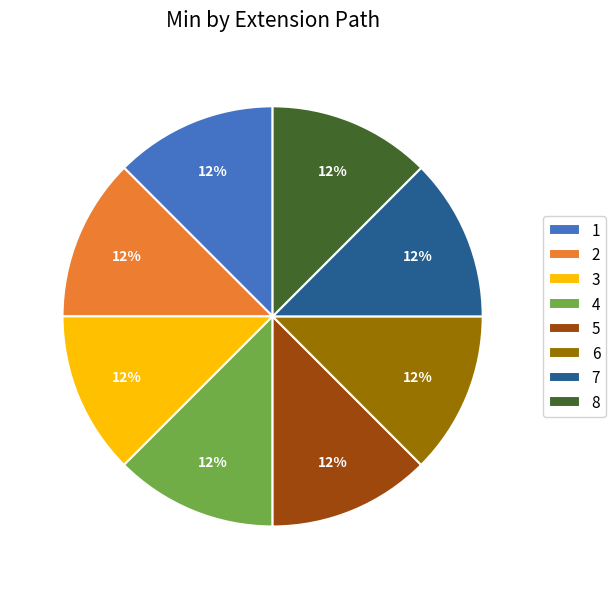

Do 8 and 1 together represent more than half of the pie?

No